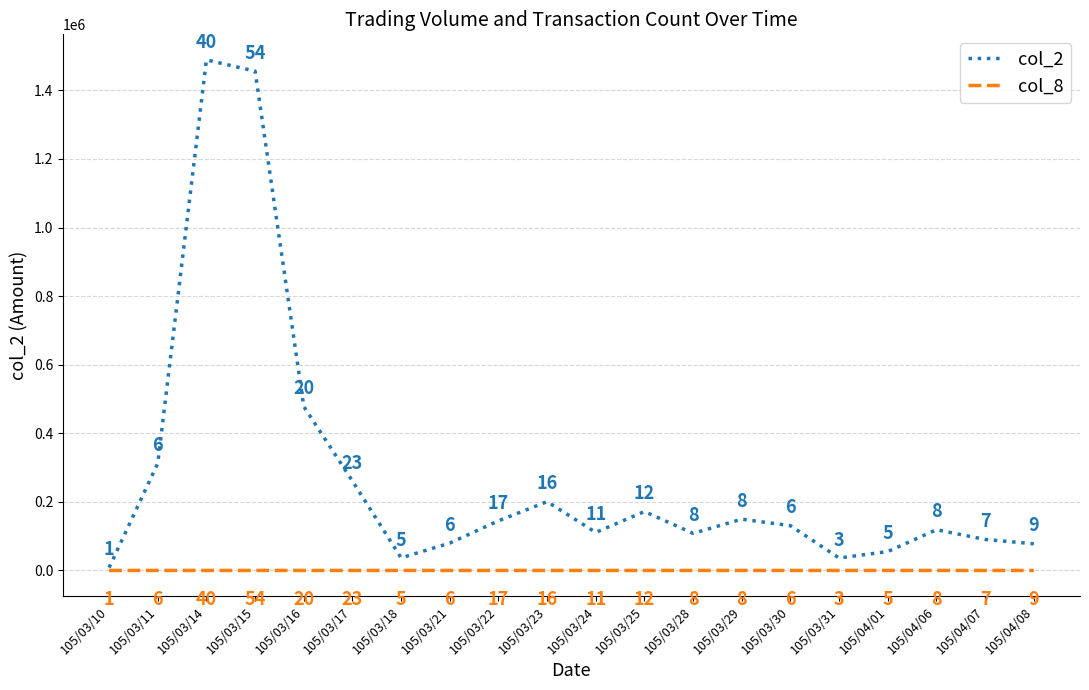

Rank the series at 105/03/28 from highest to lowest value.

col_2, col_8